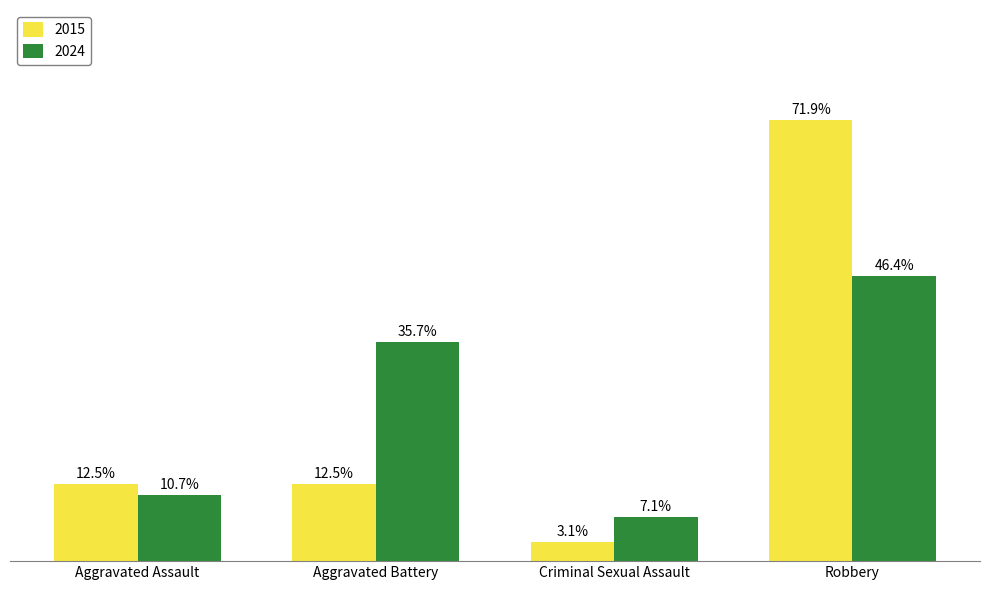

What is the label of the 1st bar from the left?

Aggravated Assault